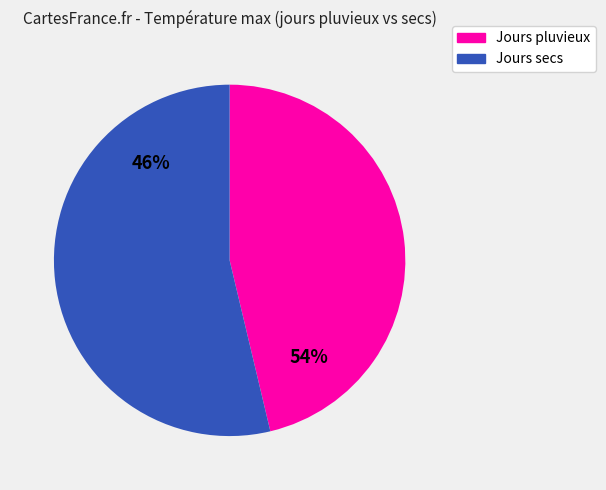

The 2023-10-21 slice represents 1% of the pie. True or false?

False